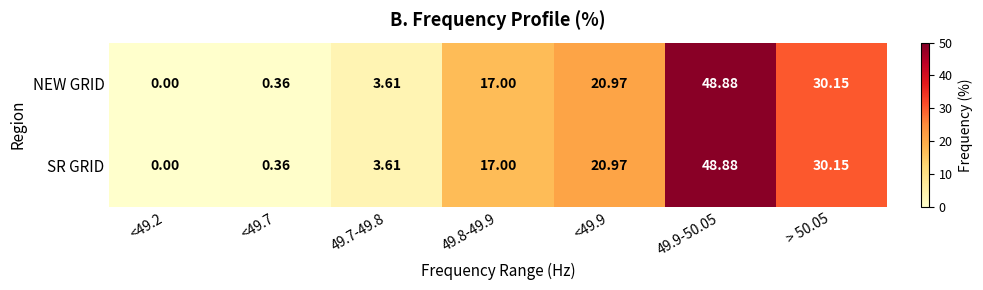

Is the value of NEW GRID at <49.9 greater than the value of SR GRID at 49.8-49.9?

Yes